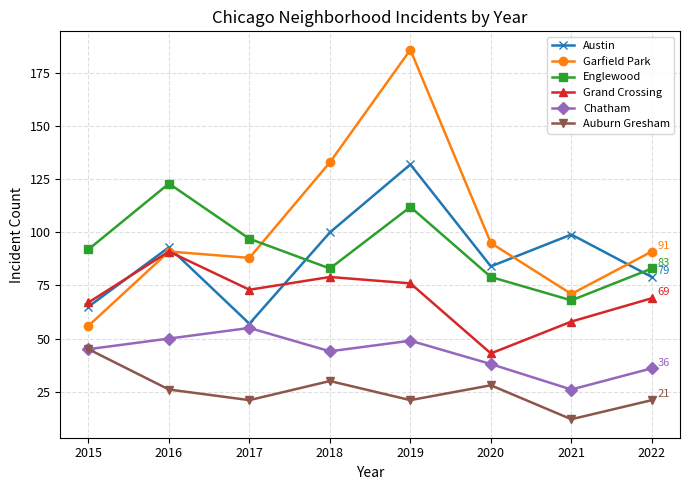

After their last crossing, which series has the higher values: Englewood or Austin?

Englewood